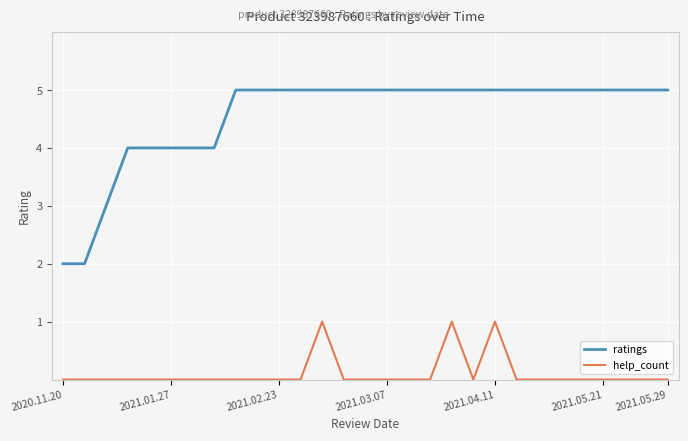

True or false: help_count and ratings cross at least once.

False